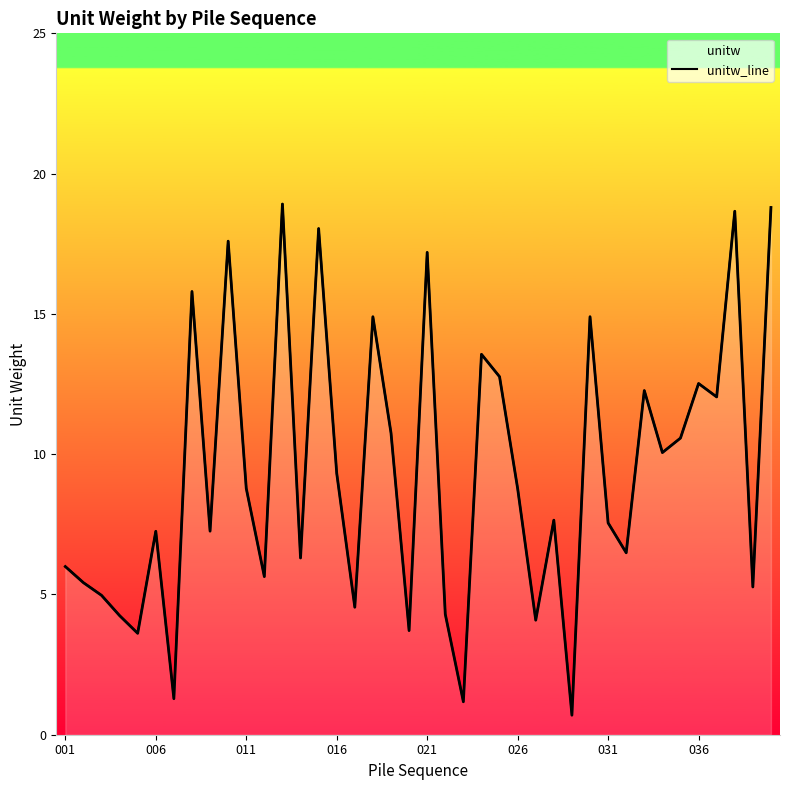

Reading left to right, extract all data points from this chart.

6.0	5.4	5.0	4.2	3.6	7.3	1.3	15.8	7.3	17.6	8.8	5.6	18.9	6.3	18.0	9.3	4.5	14.9	10.8	3.7	17.2	4.3	1.2	13.6	12.8	8.8	4.1	7.6	0.7	14.9	7.5	6.5	12.3	10.1	10.6	12.5	12.0	18.7	5.3	18.8